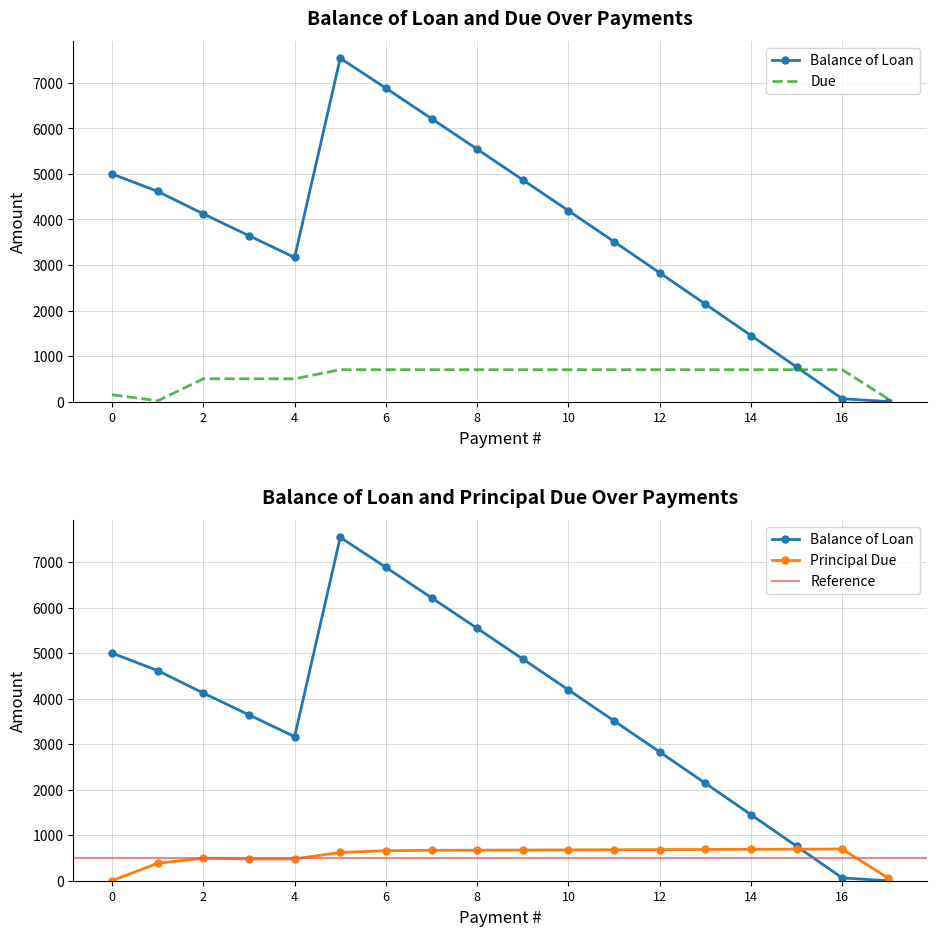

List the labels in order of Principal Due value, largest first.

16, 15, 14, 13, 12, 11, 10, 9, 8, 7, 6, 5, 2, 3, 4, 1, 17, 0